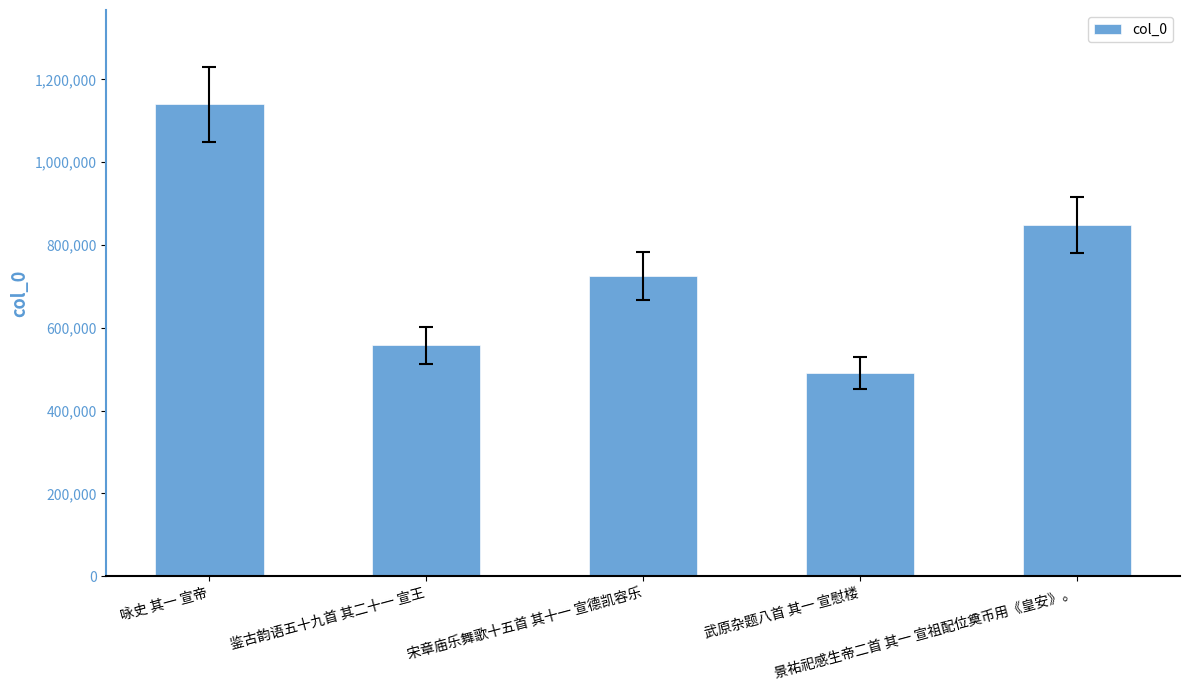

Reading left to right, list all the values displayed in this chart.

咏史 其一 宣帝=1139848	鉴古韵语五十九首 其二十一 宣王=557793	宋章庙乐舞歌十五首 其十一 宣德凯容乐=724790	武原杂题八首 其一 宣慰楼=490214	景祐祀感生帝二首 其一 宣祖配位奠币用《皇安》。=847941